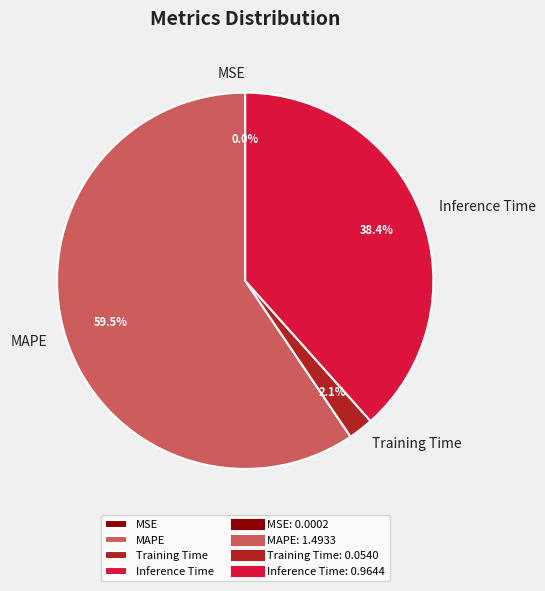

What is the majority slice?

MAPE